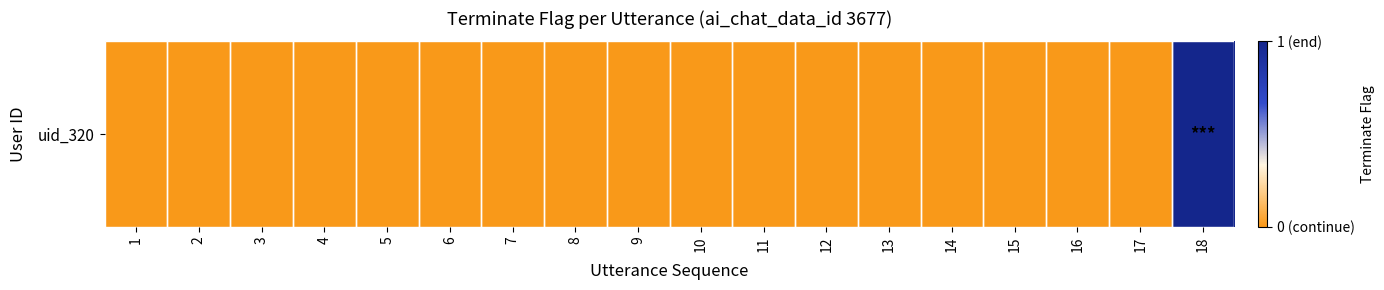

List the labels in order of value, smallest first.

1, 2, 3, 4, 5, 6, 7, 8, 9, 10, 11, 12, 13, 14, 15, 16, 17, 18